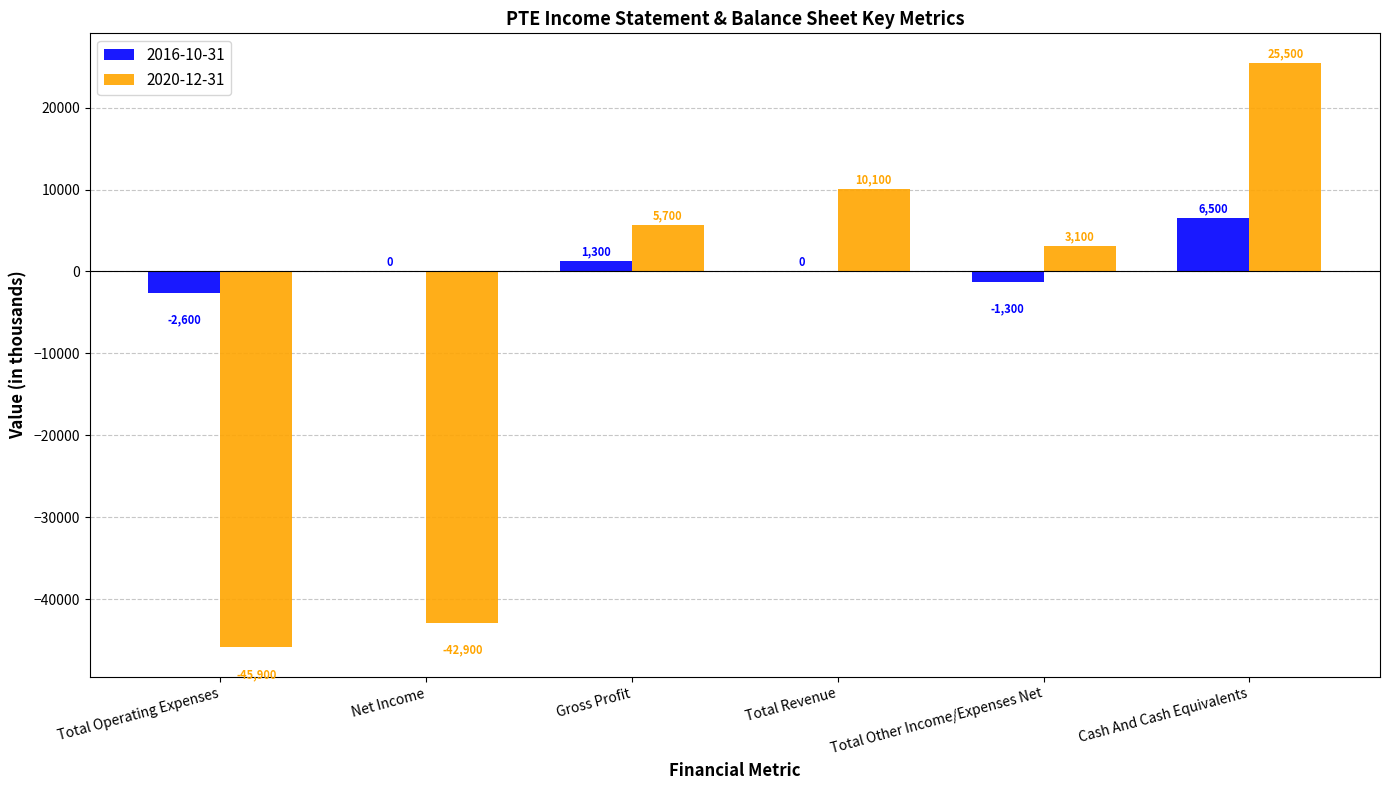

Are the bars horizontal?

No